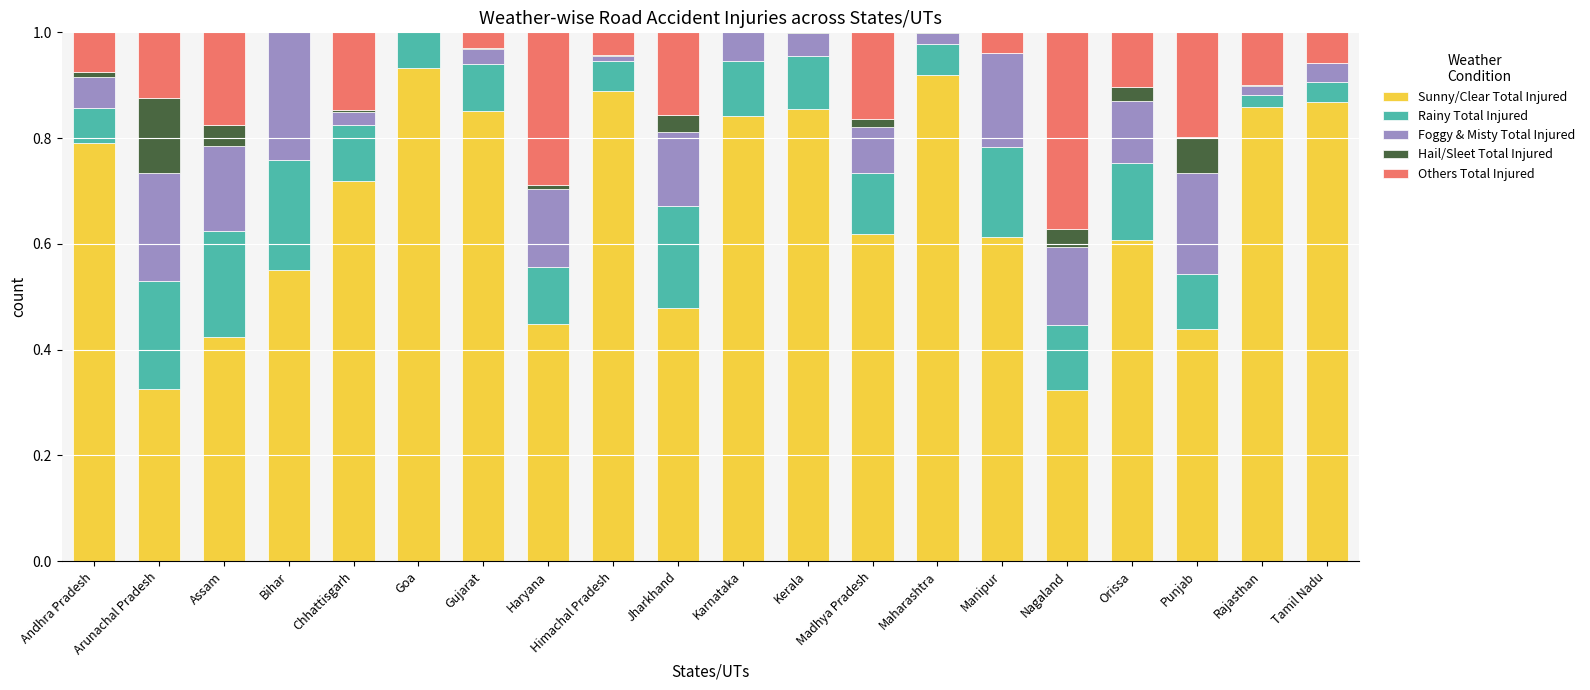

What is the total value across all series at Jharkhand?

1.0